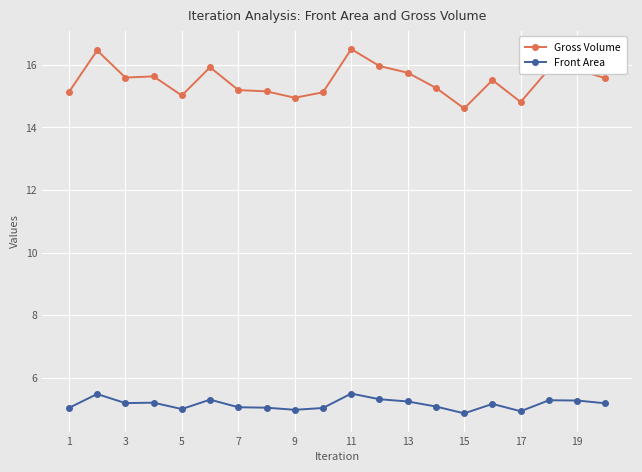

What is the difference between the maximum and minimum values in the Front Area series?

0.6